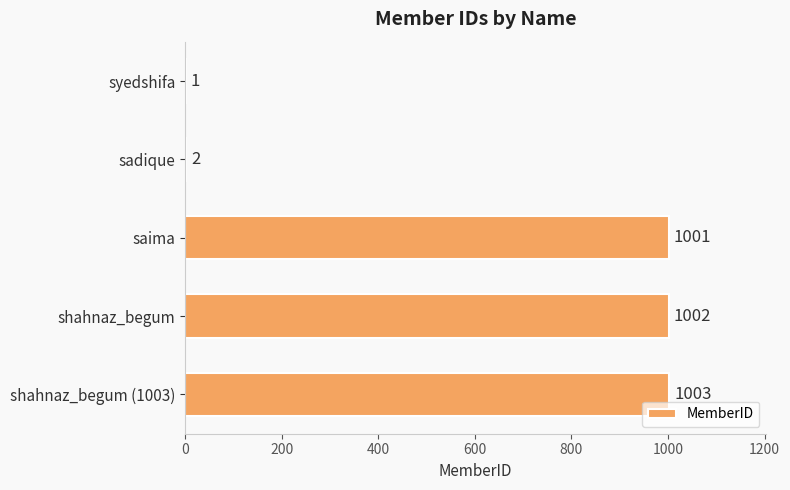

What is the change in value from syedshifa to shahnaz_begum?

+1001